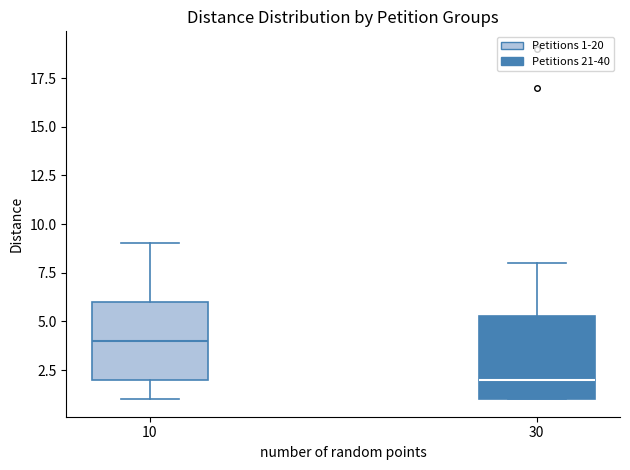

Reading left to right, read every box against the y-axis: the position of its median line, the range the box covers, and the ends of its whiskers. The values are not printed on the chart, so give them approximately, as read against the axis.

10: median 4.0, box 2.0 to 6.0, whiskers 1.0 to 9.0
30: median 2.0, box 1.0 to 5.5, whiskers 1.0 to 8.0